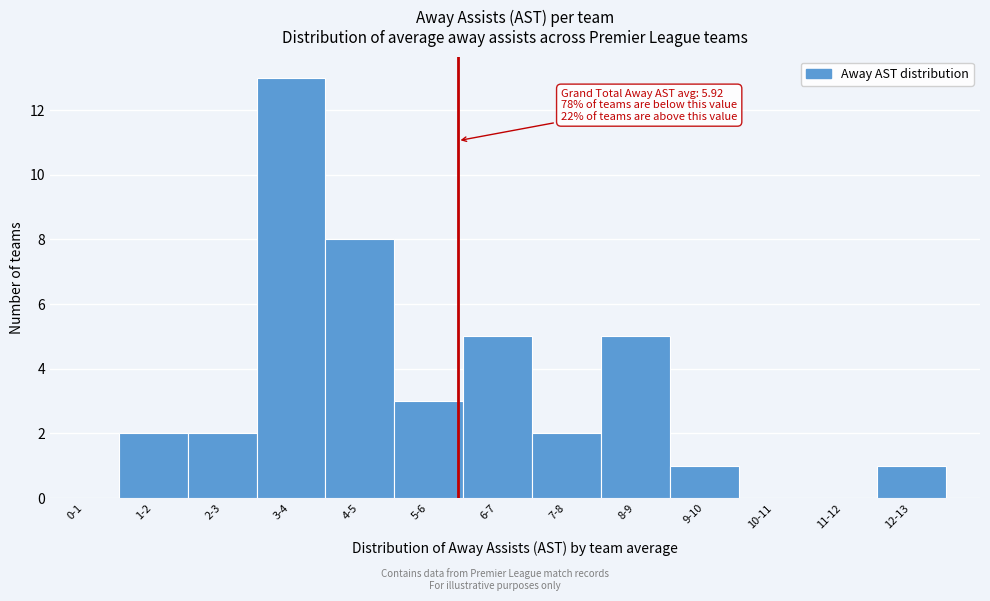

Reading left to right, transcribe all the data shown in this chart.

0-1=0	1-2=2	2-3=2	3-4=13	4-5=8	5-6=3	6-7=5	7-8=2	8-9=5	9-10=1	10-11=0	11-12=0	12-13=1